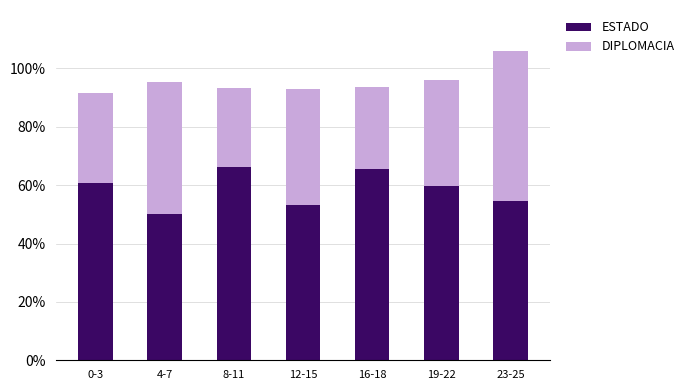

What is the value of the ESTADO bar at the 2nd from the left?

0.5